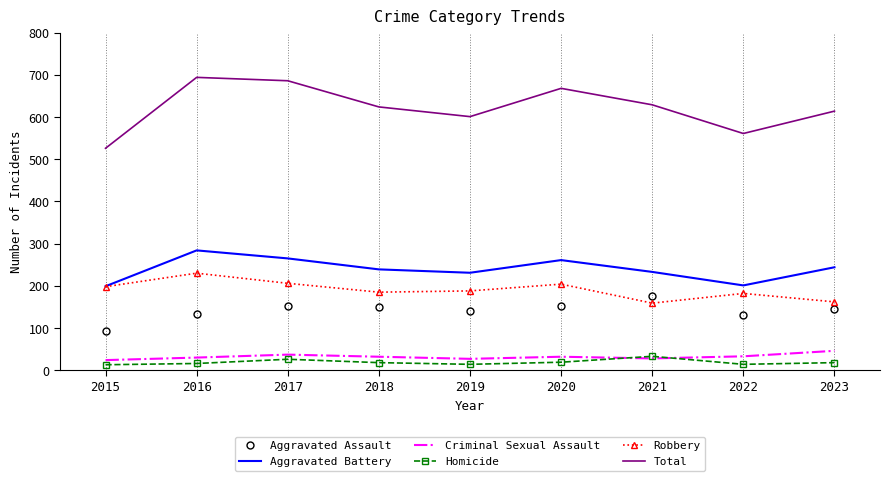

Which series has the widest spread of values?

Total